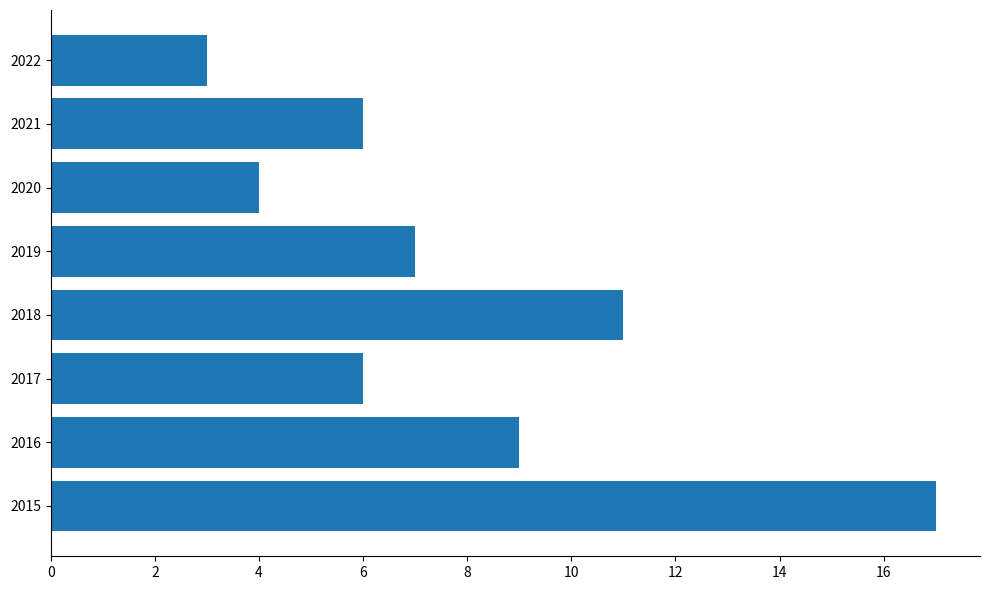

Between 2021 and 2019, which is larger?

2019